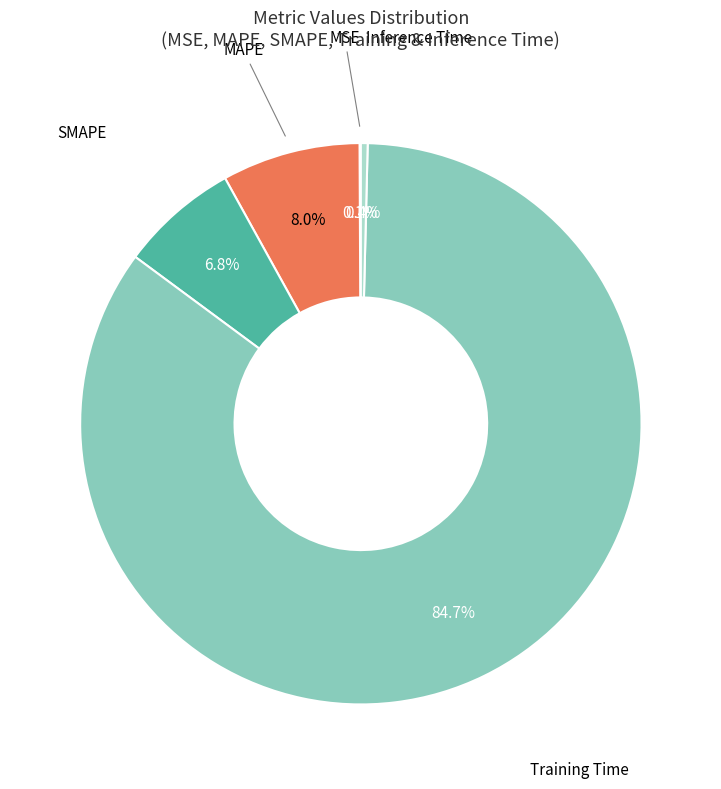

Which has a higher value, SMAPE or Inference Time?

SMAPE